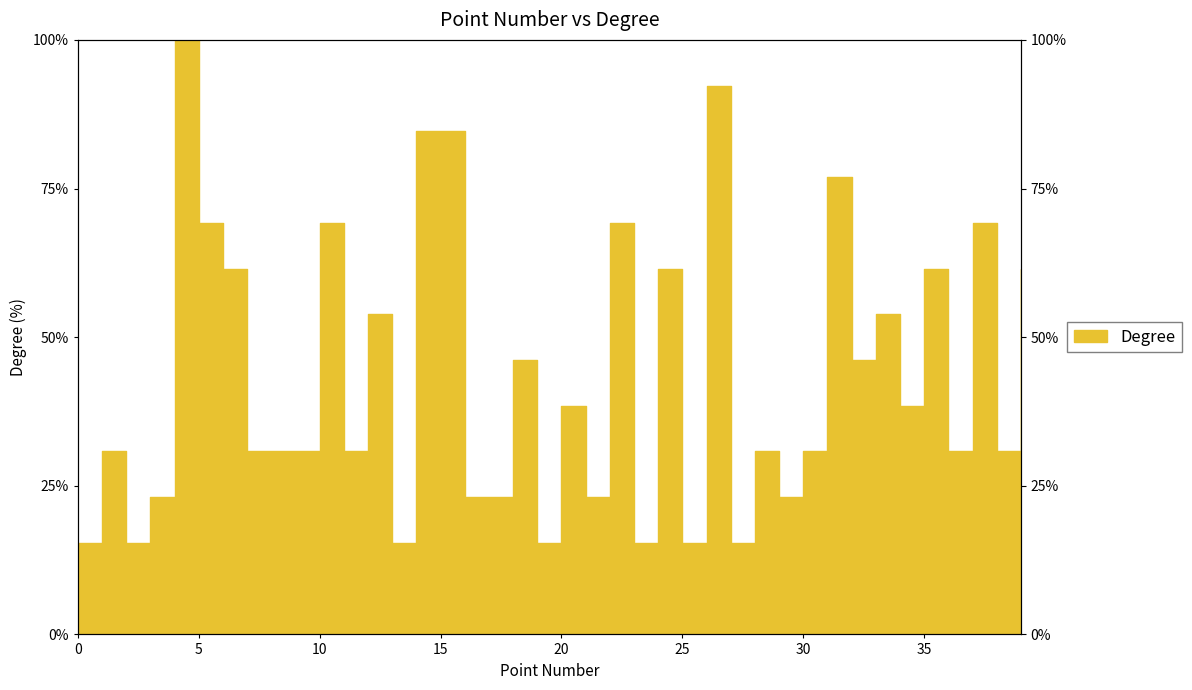

The chart shows a value of 54.0 at 8. True or false?

False